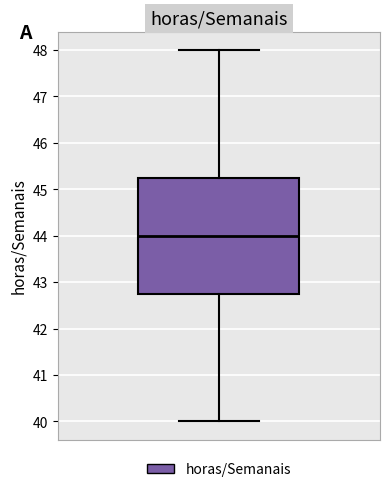

Transcribe this box plot: give where the median line is, the range the box spans, and where the two whiskers end, as read against the y-axis. The values are not printed on the chart, so give them approximately, as read against the axis.

median 44.0, box 42.8 to 45.3, whiskers 40.0 to 48.0